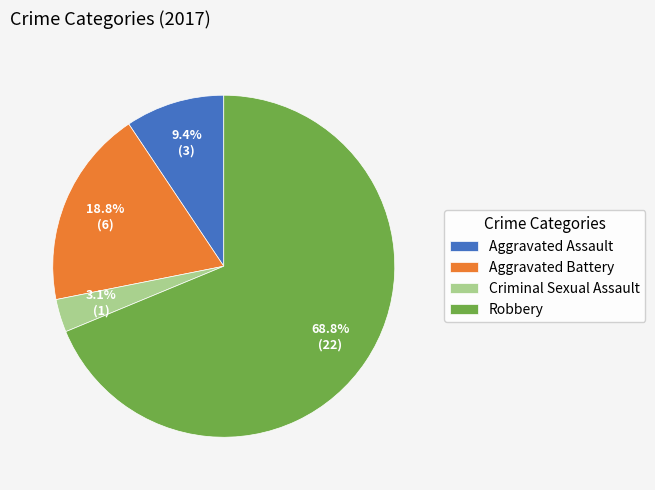

Between Aggravated Assault and Aggravated Battery, which is larger?

Aggravated Battery